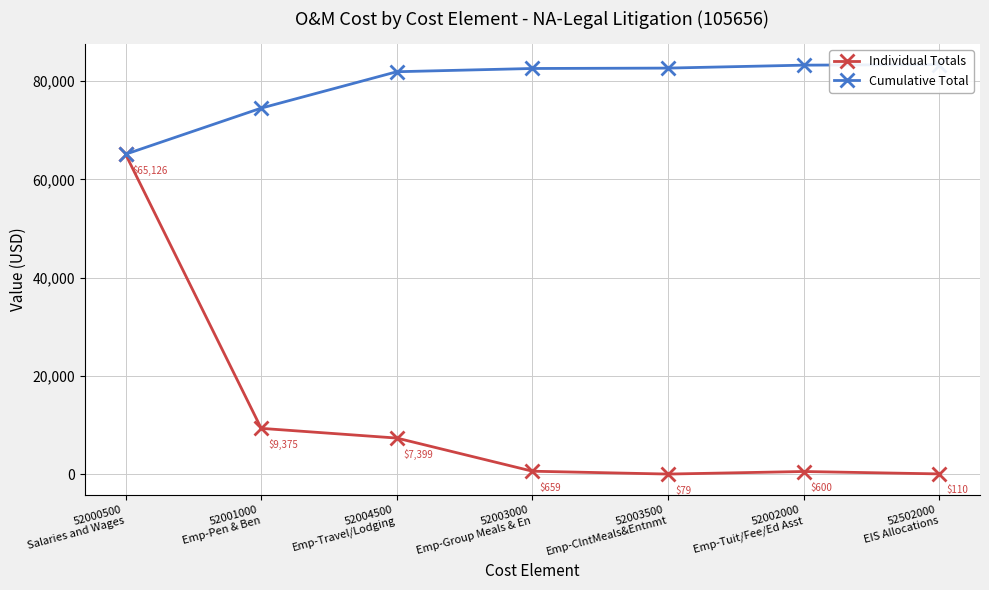

True or false: Individual Totals has more than 2 points higher than both neighbors.

False